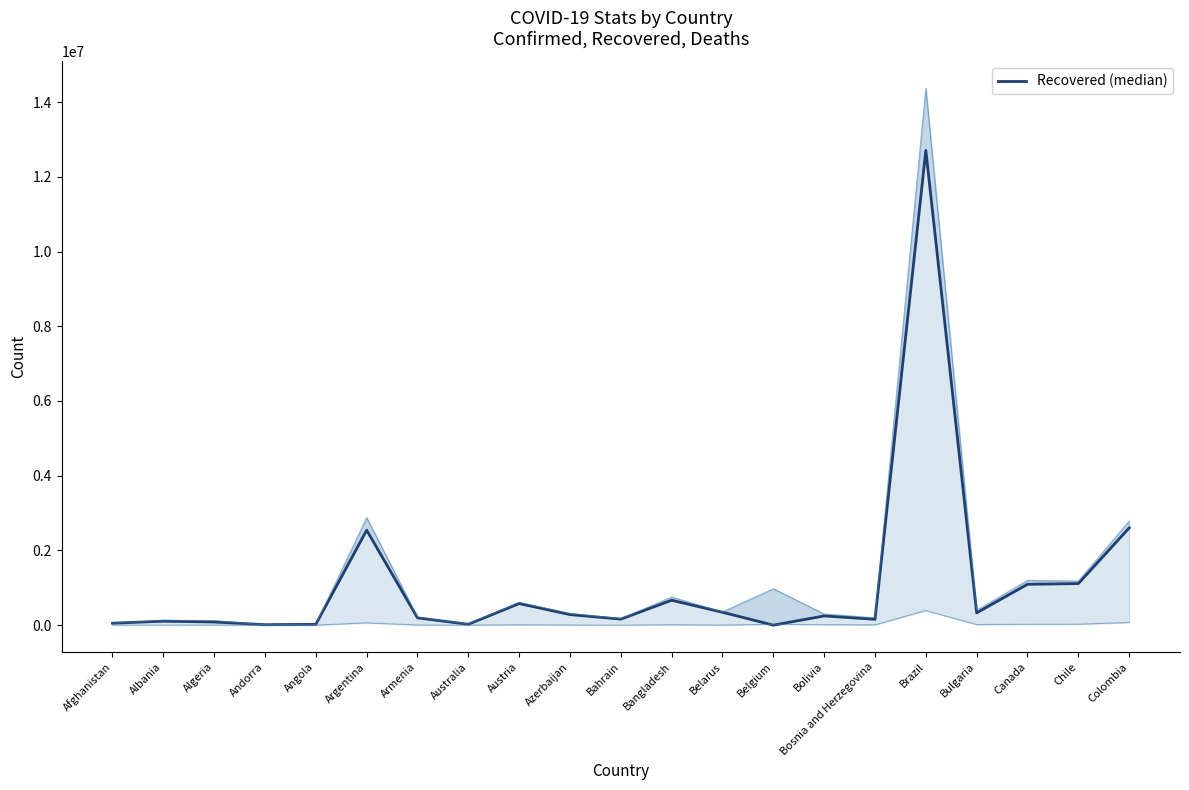

The chart shows a value of 922130 at Bangladesh. True or false?

False